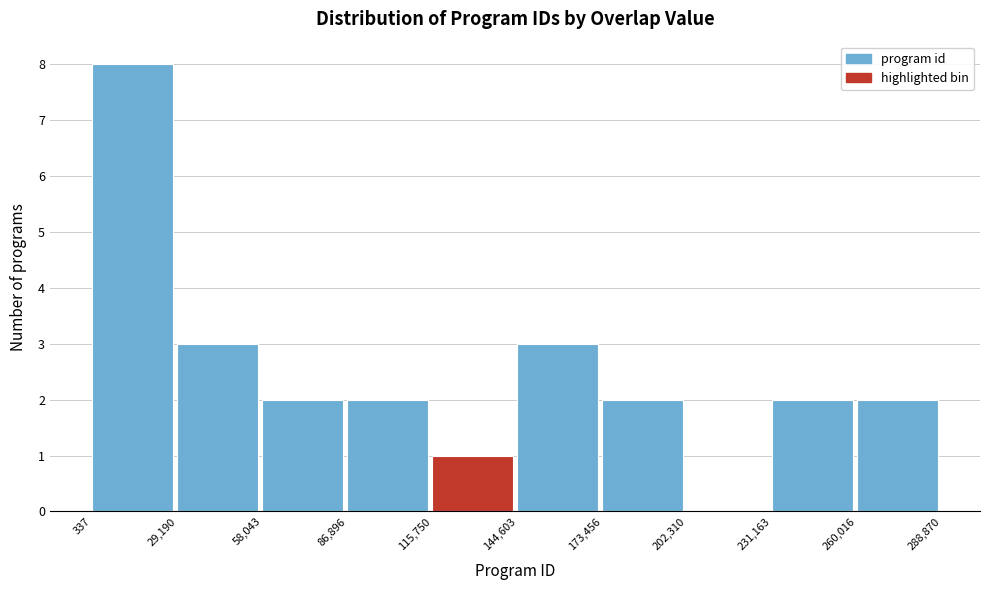

Over which range of the x-axis is the bar tallest?

337 to 29,190